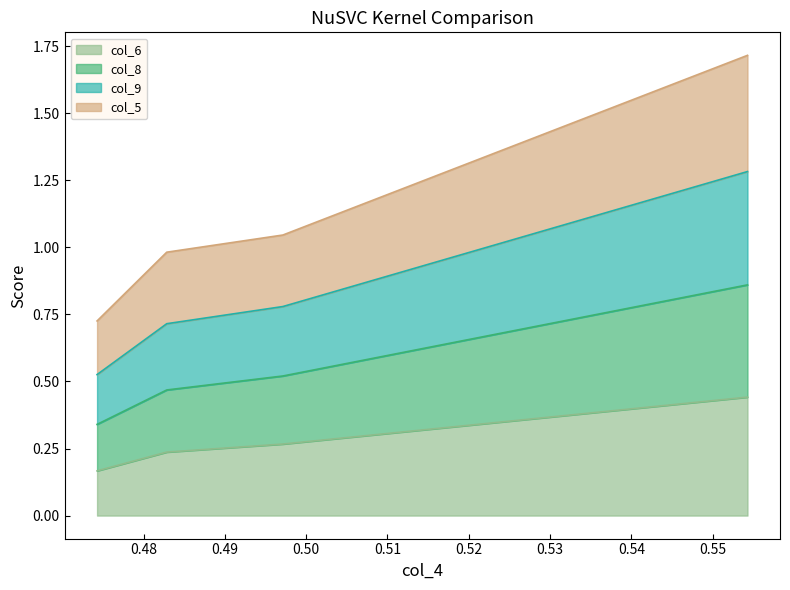

What is the minimum value shown in the chart?

0.2